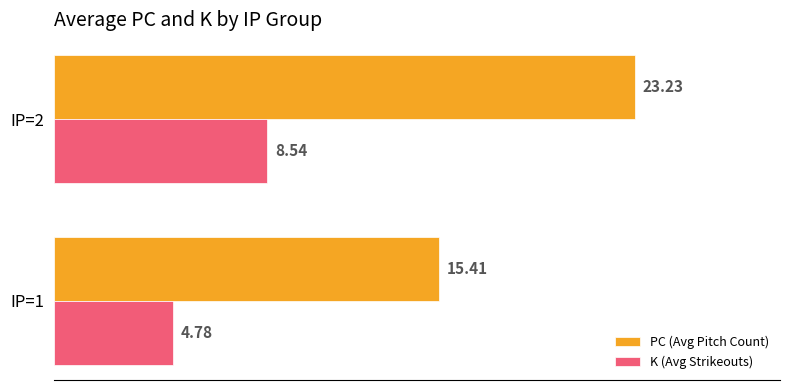

What is the total value across all series at IP=1?

20.2